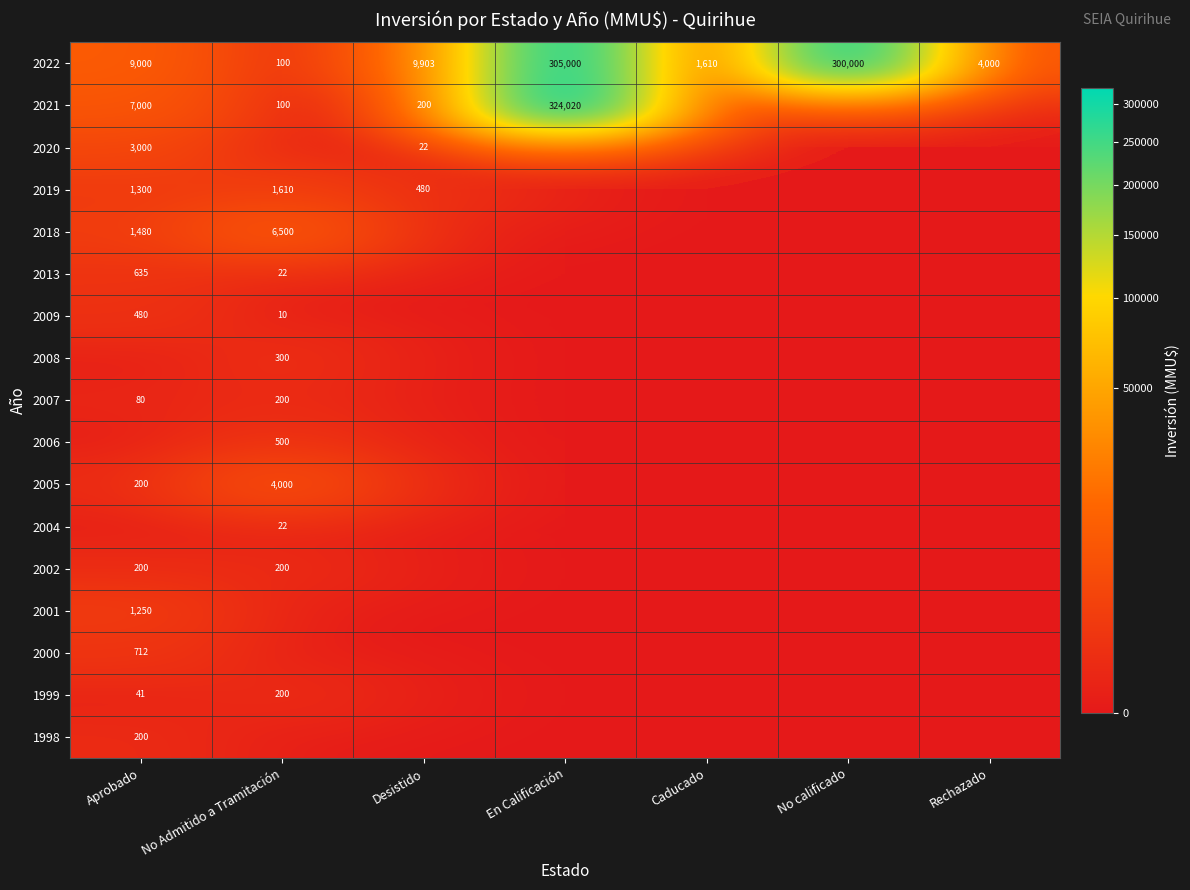

Is the value of 1999 at Caducado greater than the value of 2004 at No Admitido a Tramitación?

No